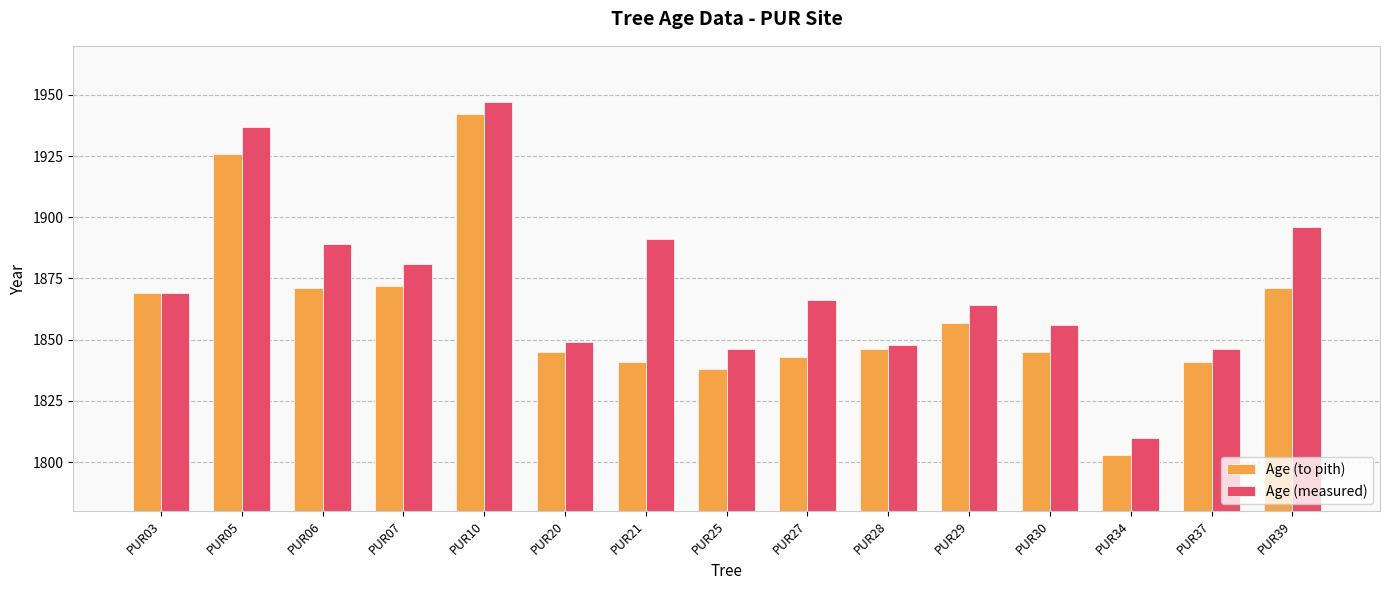

Is it true that Age (to pith) equals 1926 at PUR05?

True